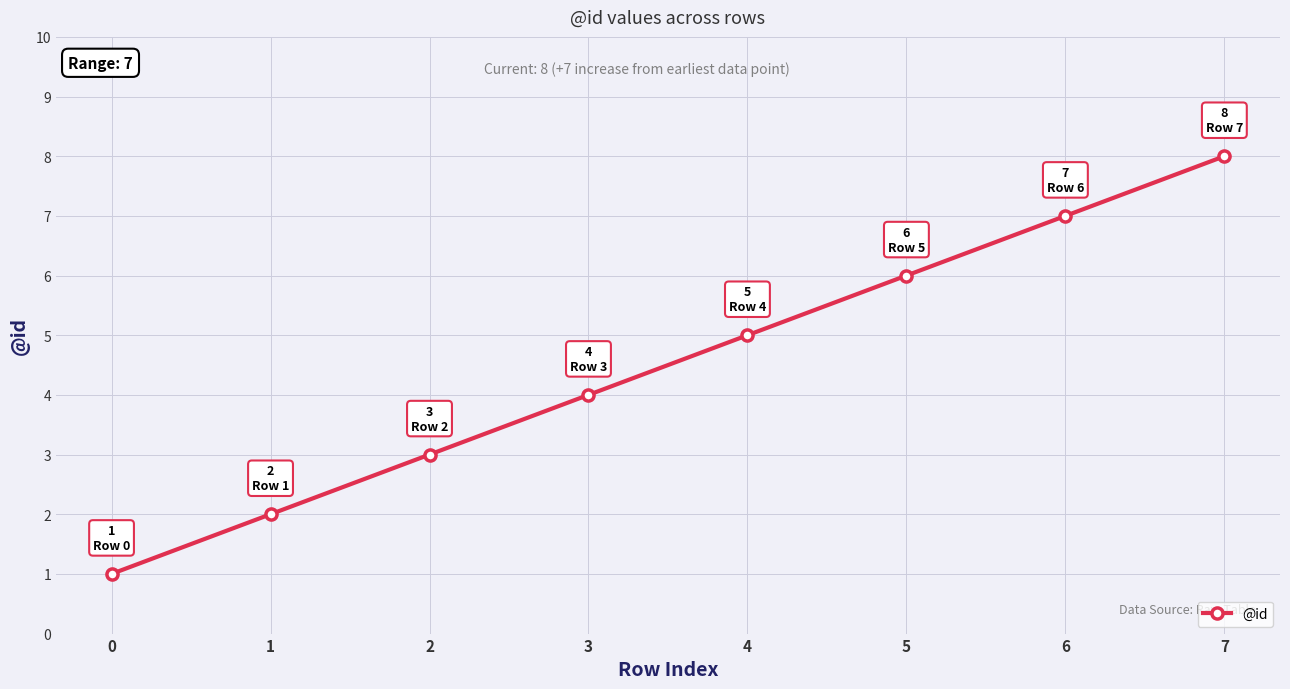

What is the minimum value shown in the chart?

1